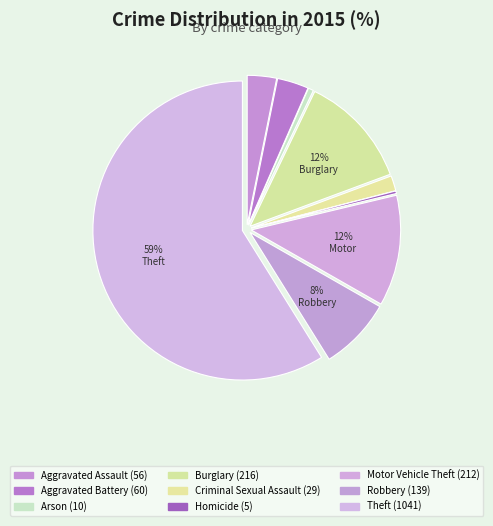

How many segments does this pie chart have?

9